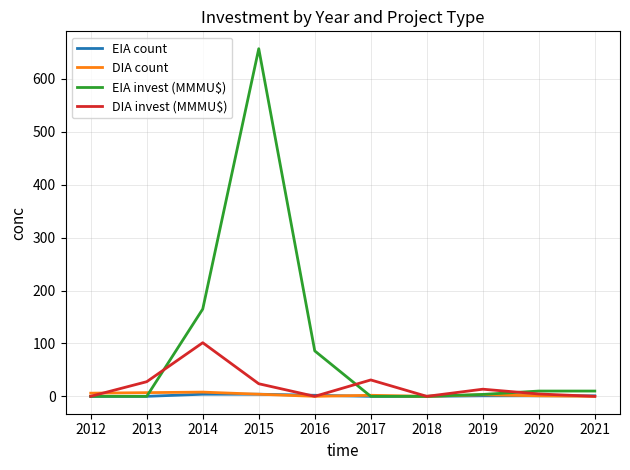

True or false: EIA invest (MMMU$) has a value of 85.9 at 2016.

True